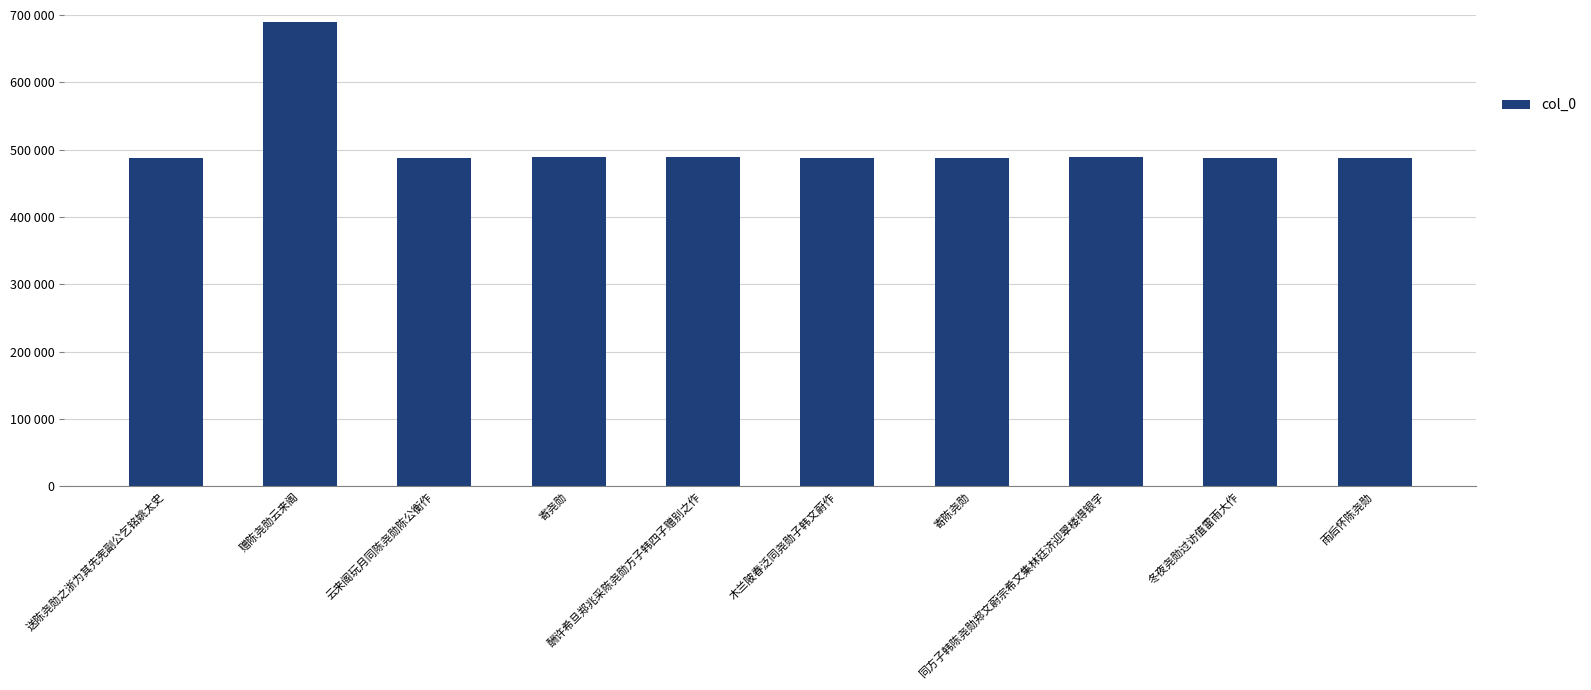

What is the label of the 4th bar from the left?

寄尧勋